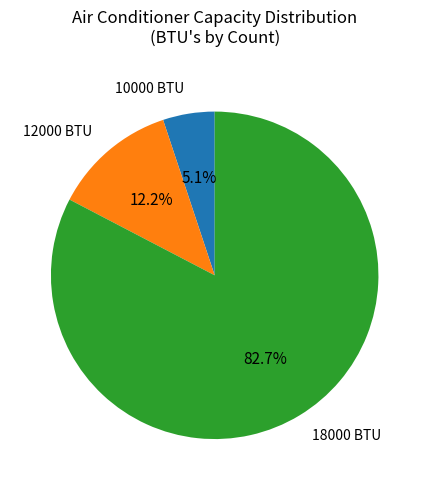

What is the smallest slice in the pie chart?

10000 BTU